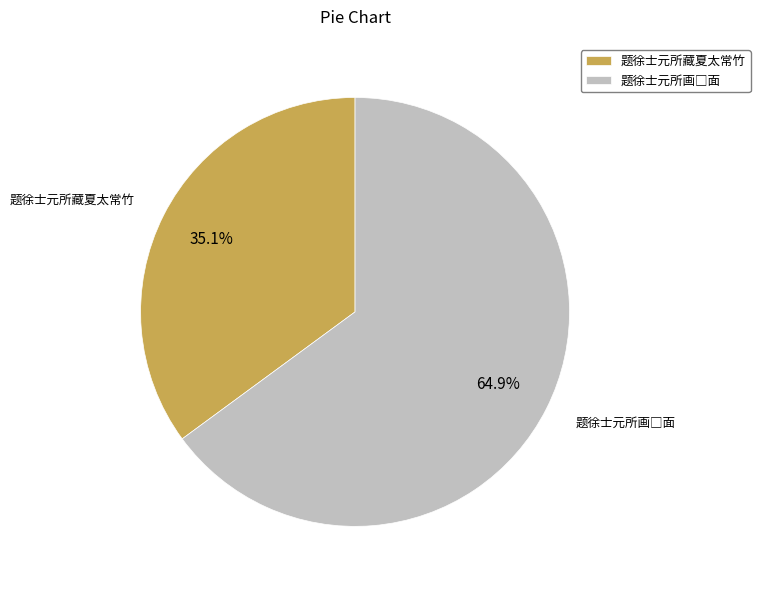

Which slice is the smallest?

题徐士元所藏夏太常竹